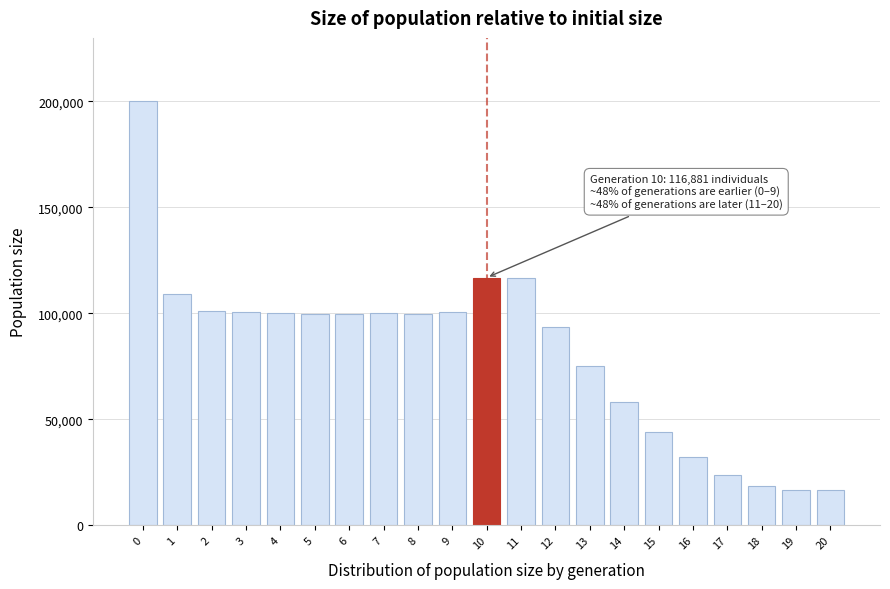

What is the value of the 6th bar from the left?

99906